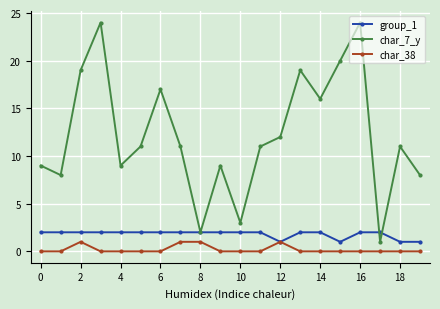

True or false: char_7_y has more than 0 interior local peaks.

True